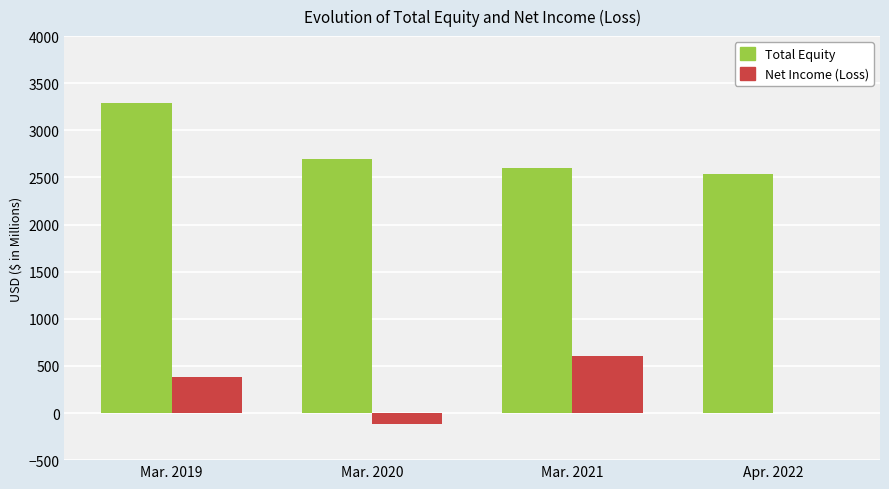

What value does the Net Income (Loss) series have at Mar. 2020?

-121.1